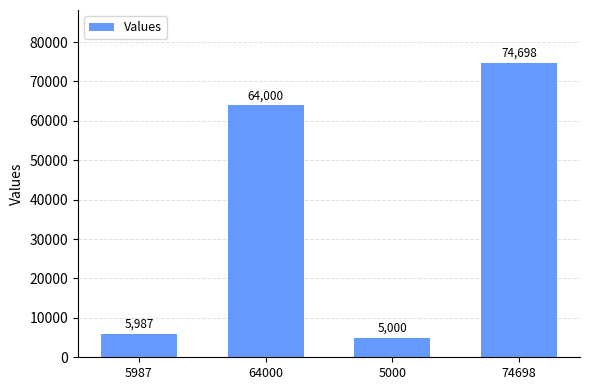

How many bars are there in total?

4